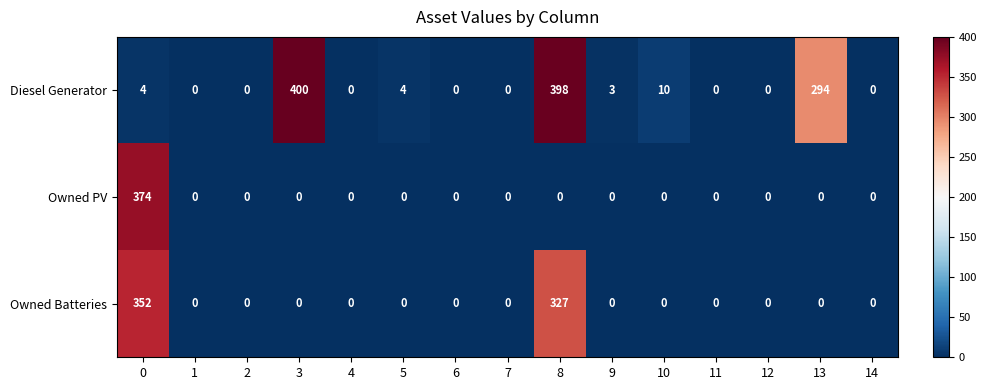

True or false: Diesel Generator has a value of 4 at 0.

True